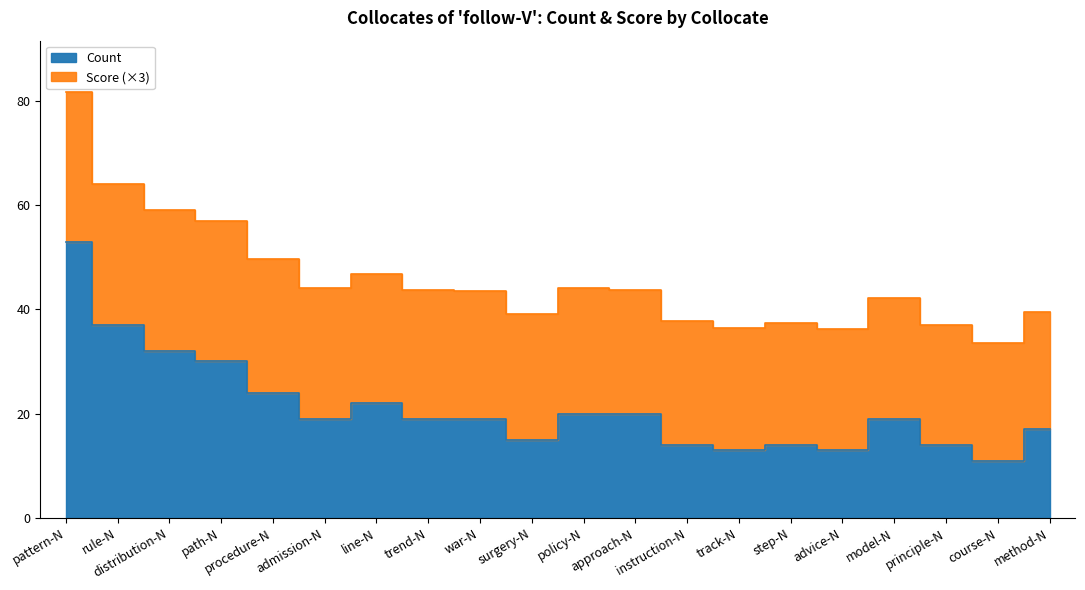

What is the sum of the values at surgery-N and approach-N?

35